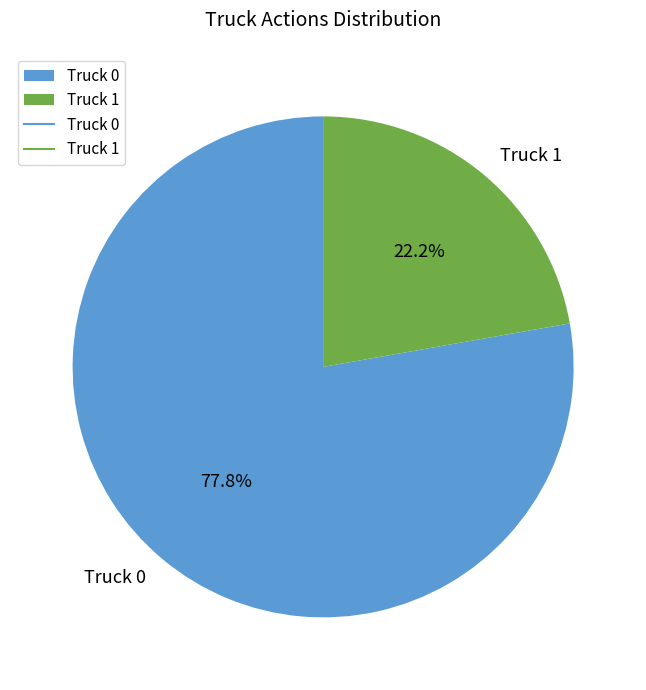

What percentage is the Truck 0 slice, to the nearest percent?

78%